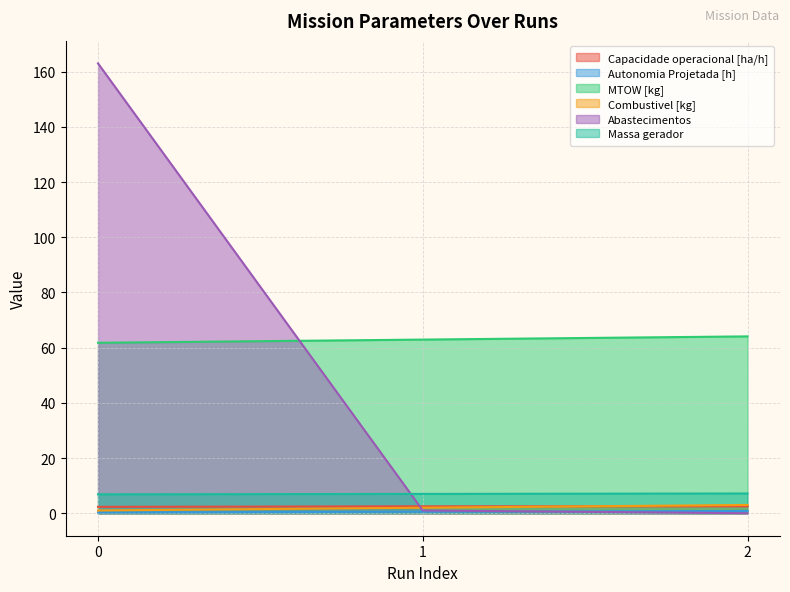

What are all the series names shown in the legend?

Capacidade operacional [ha/h], Autonomia Projetada [h], MTOW [kg], Combustivel [kg], Abastecimentos, Massa gerador